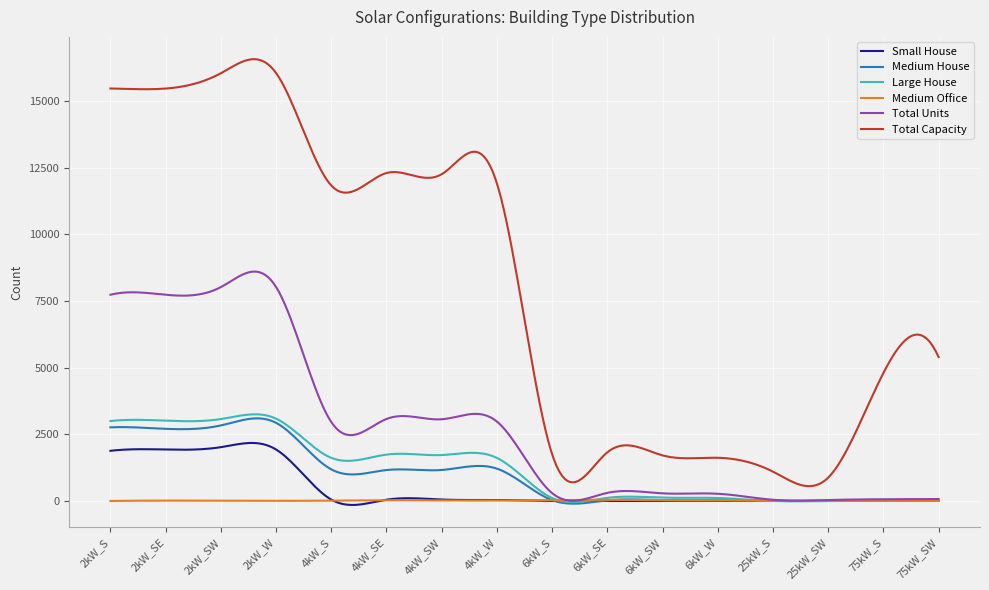

What is the maximum value for Total Capacity?

16576.2